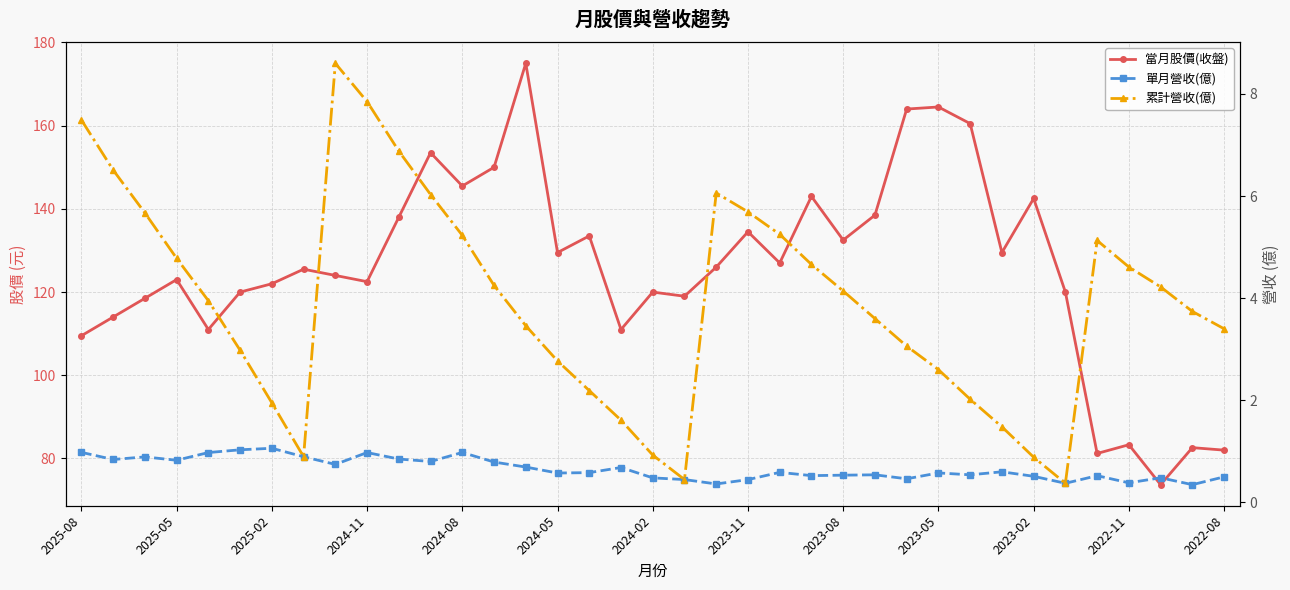

The value of 單月營收(億) at 13 is 0.3. True or false?

False